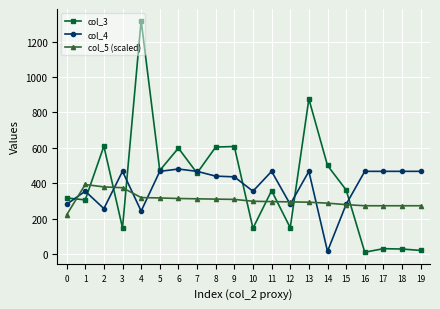

What is the sum of the col_5 (scaled) values at 16 and 19?

547.9